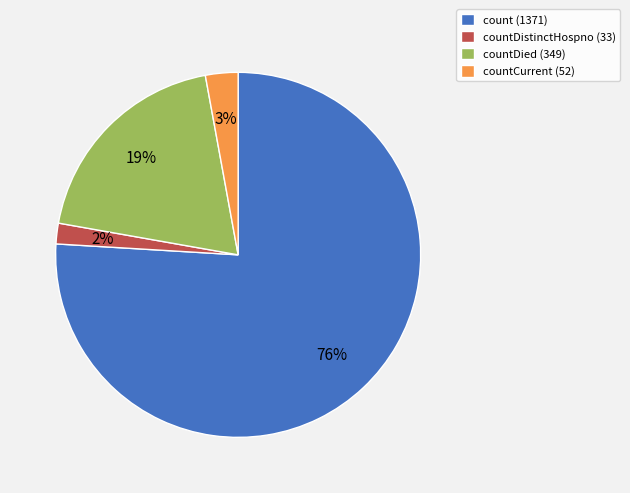

To the nearest percent, what is the difference between the largest and smallest slice percentages?

74%